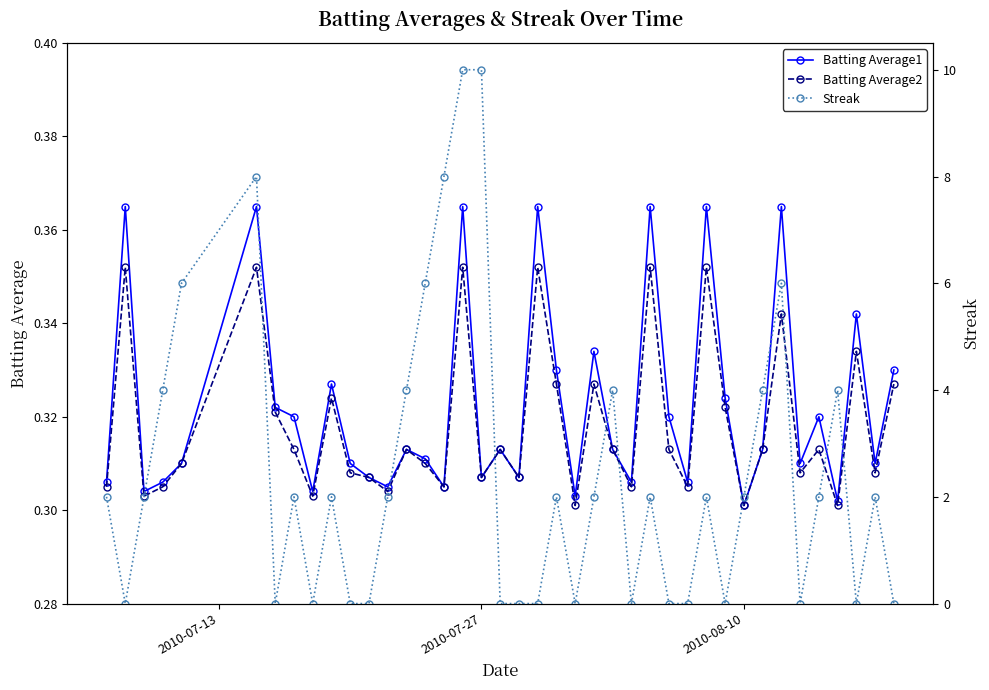

True or false: Batting Average1 has more than 0 interior local peaks.

True